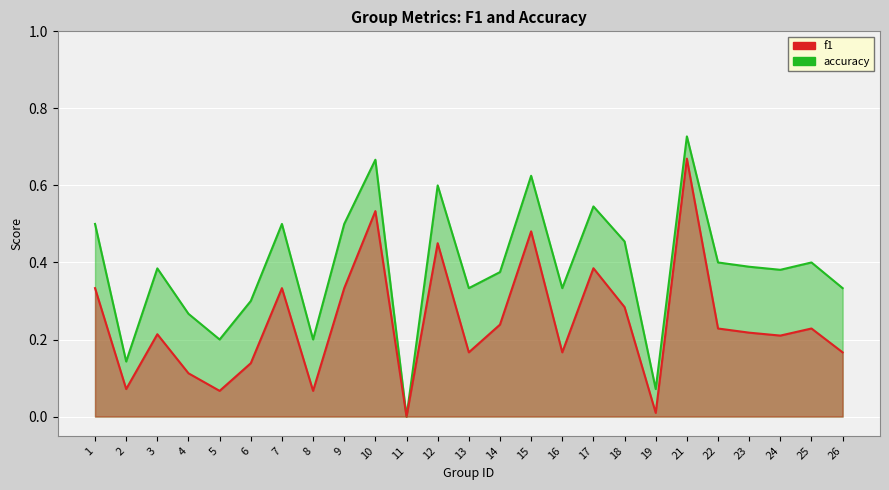

Where is the first local maximum for f1?

3